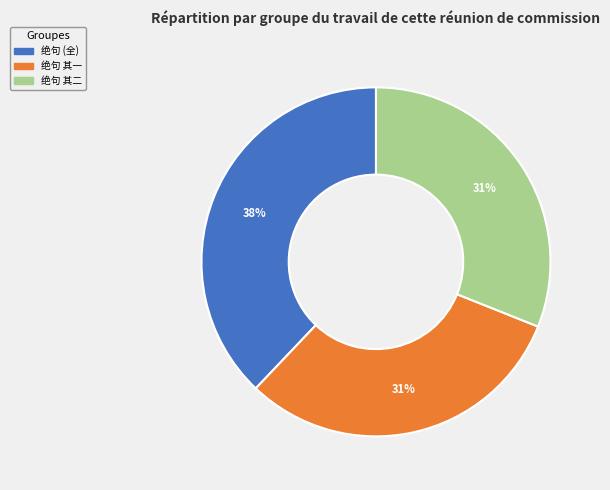

Is there any slice that represents more than half of the pie?

No